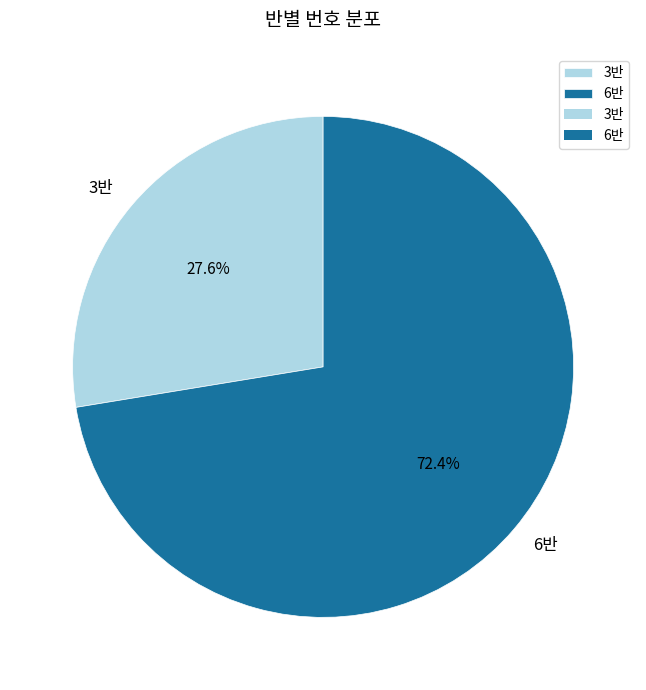

Combined, do 6반 and 3반 account for over 50%?

Yes